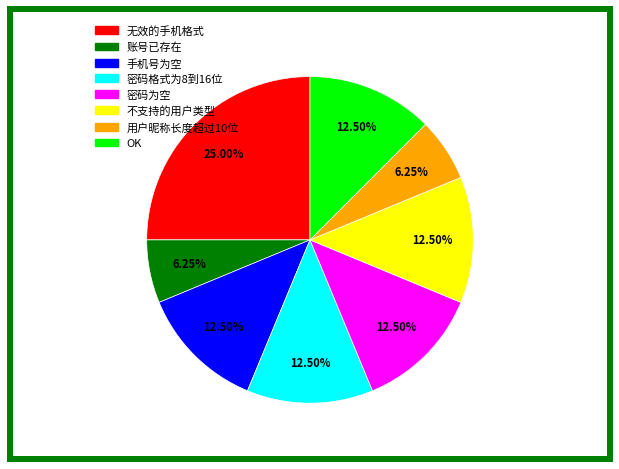

To the nearest percent, what percentage of the pie is 账号已存在?

6%